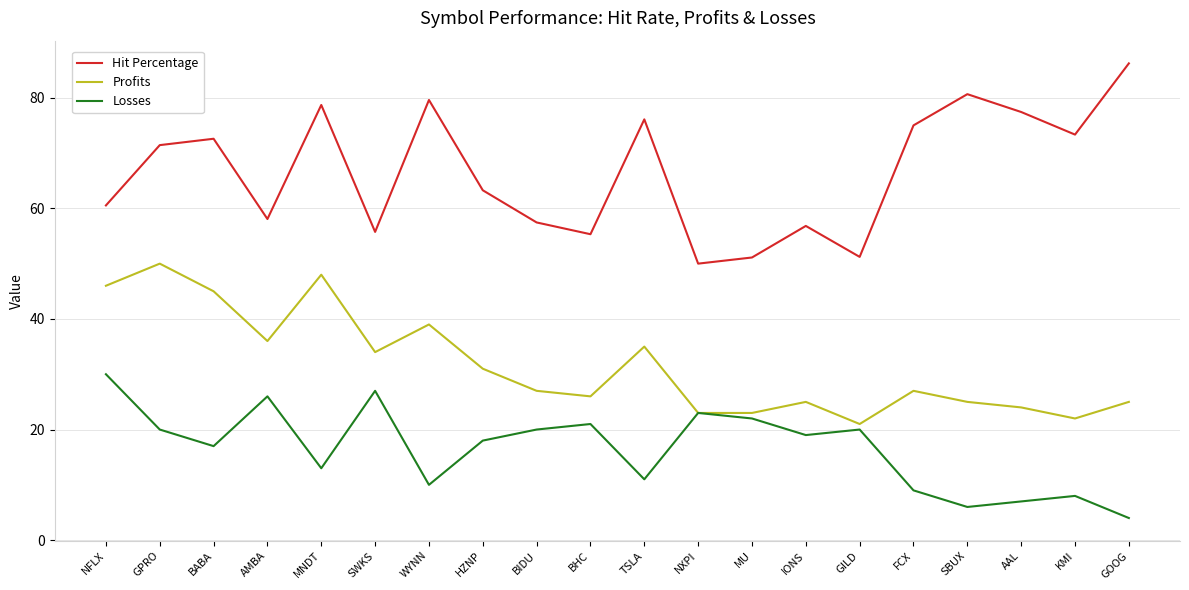

Count the number of categories in the chart.

20